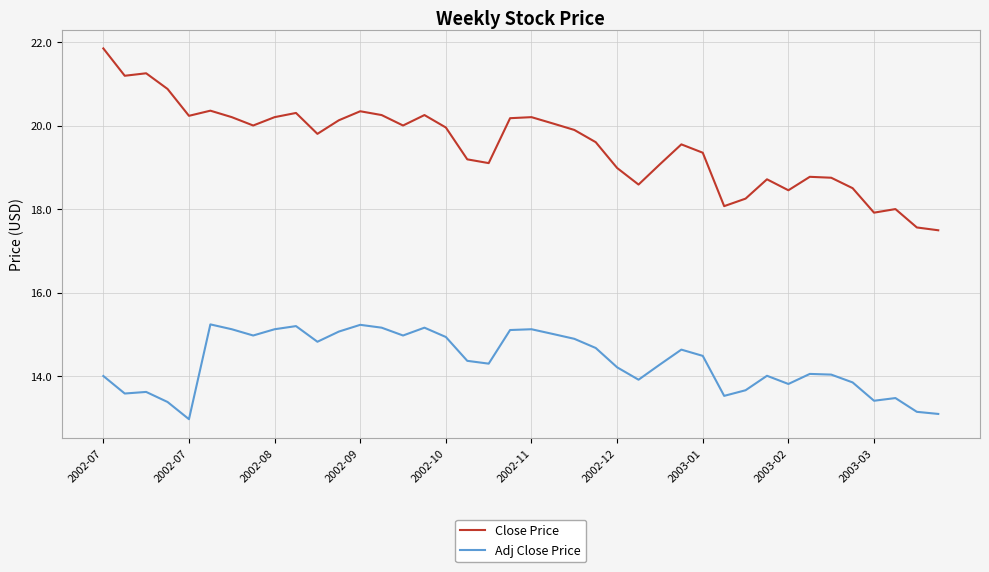

Which series has the largest range (max minus min)?

Close Price